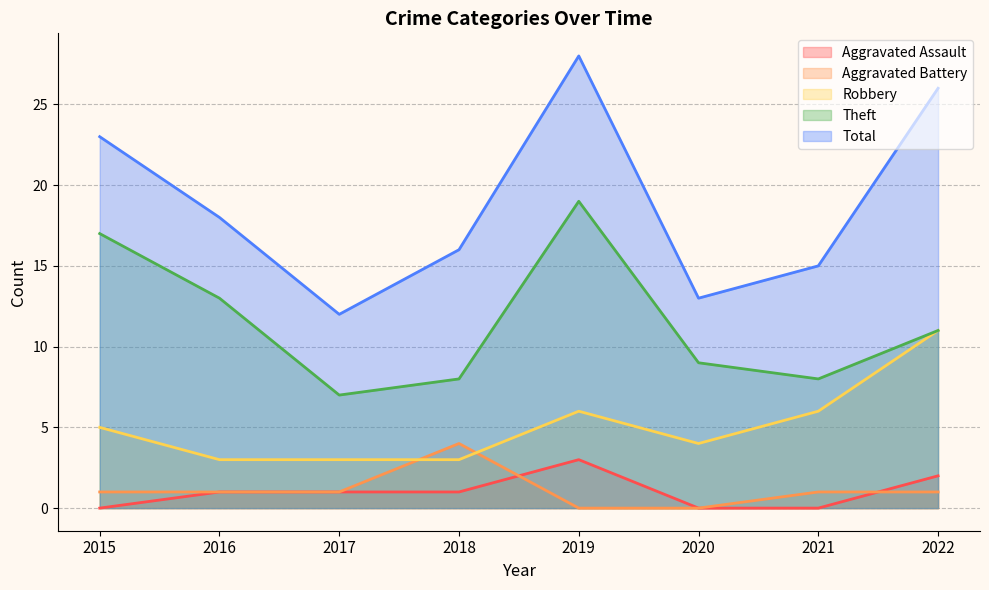

How many lines are shown in the chart?

5